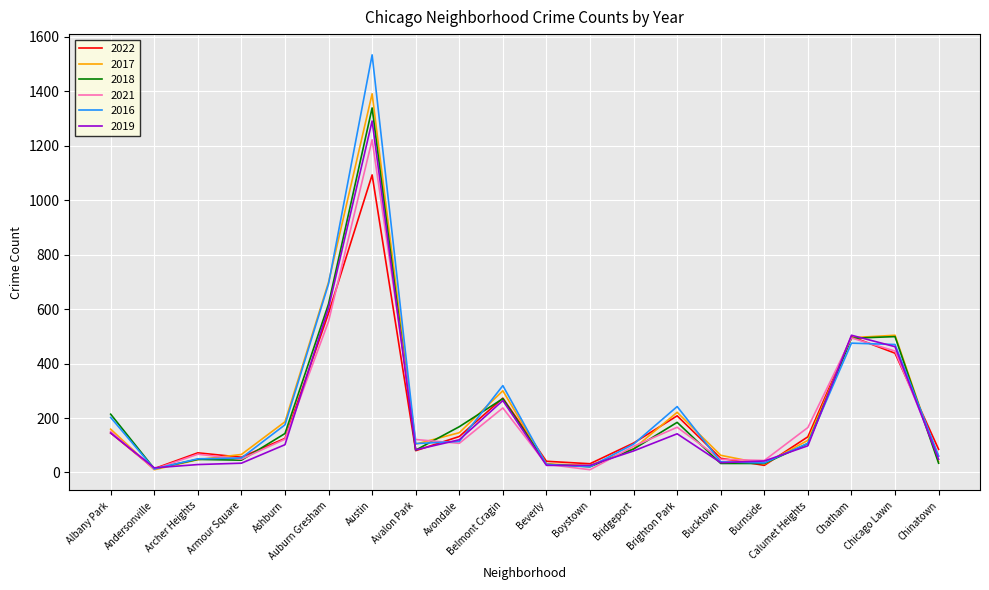

Which series has the largest range (max minus min)?

2016